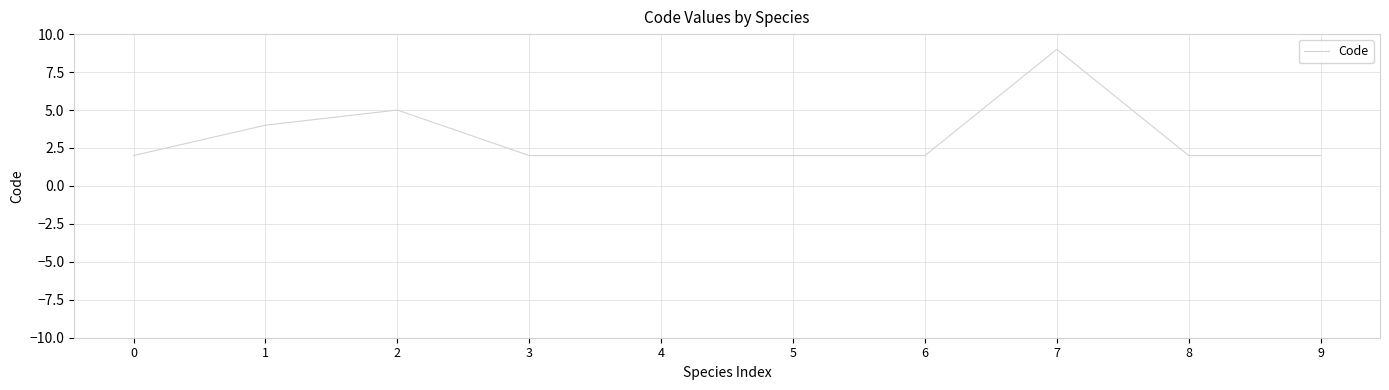

True or false: there are more than 1 points higher than both neighbors.

True